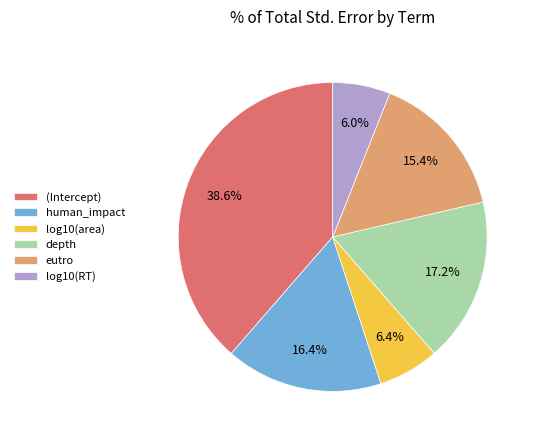

The human_impact slice represents 25% of the pie. True or false?

False